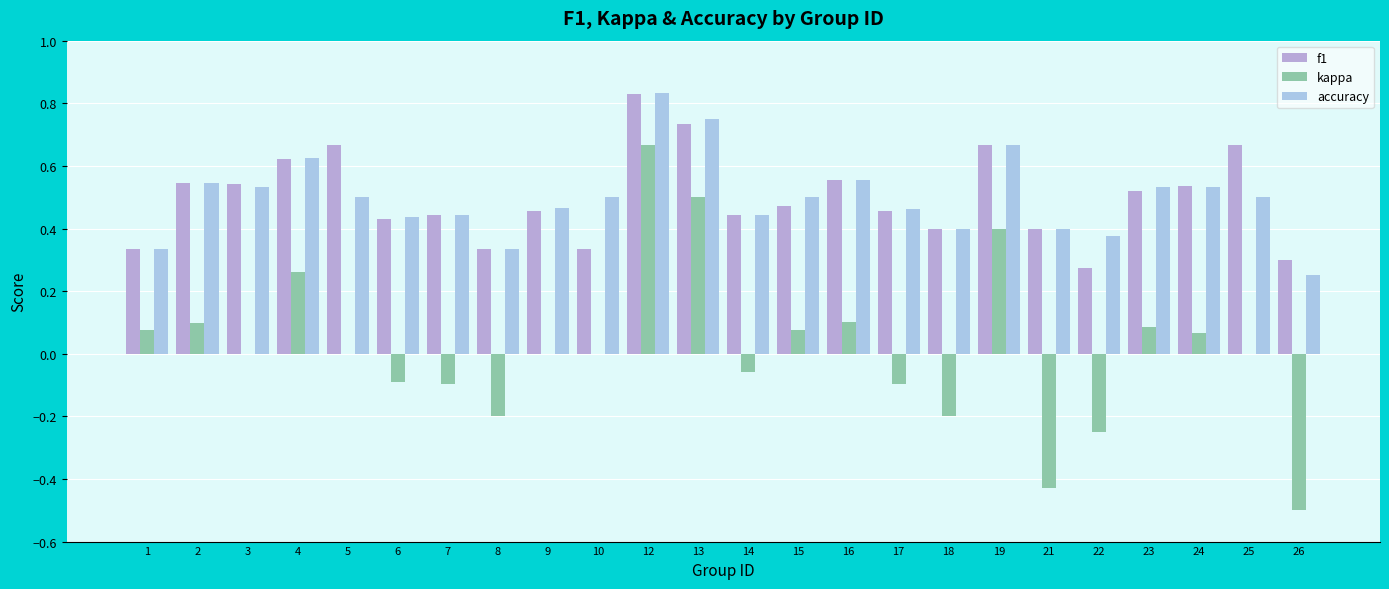

What is the difference between the maximum and minimum values in the f1 series?

0.6